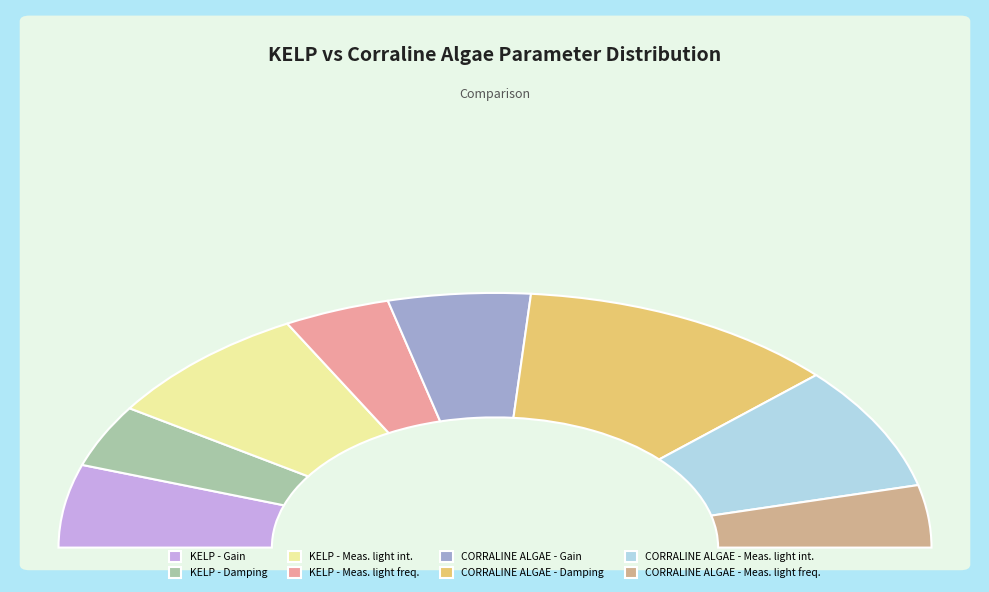

Between CORRALINE ALGAE - Meas. light freq. and CORRALINE ALGAE - Damping, which is larger?

CORRALINE ALGAE - Damping